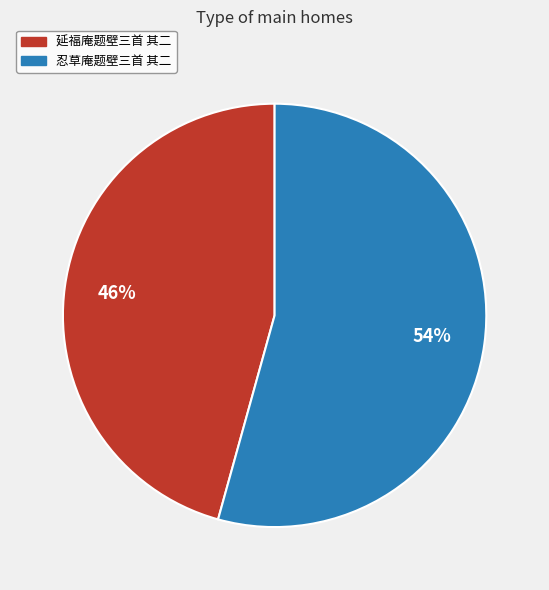

The 延福庵题壁三首 其二 slice represents 55% of the pie. True or false?

False